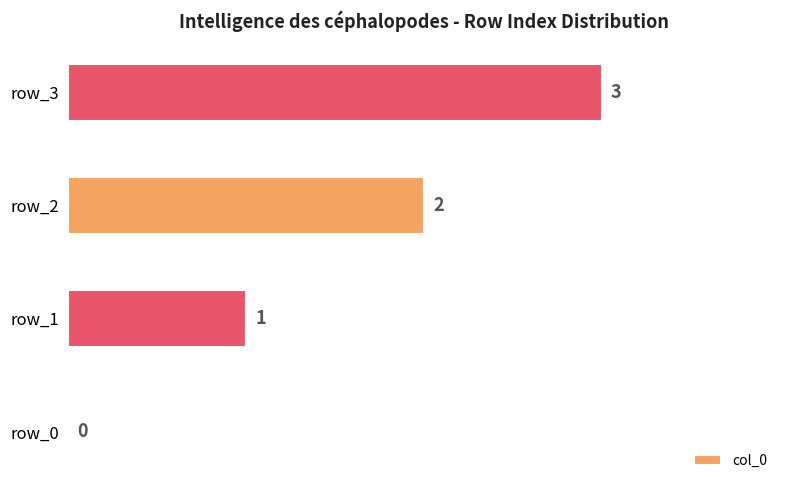

Is it true that the value at row_2 is 2?

True